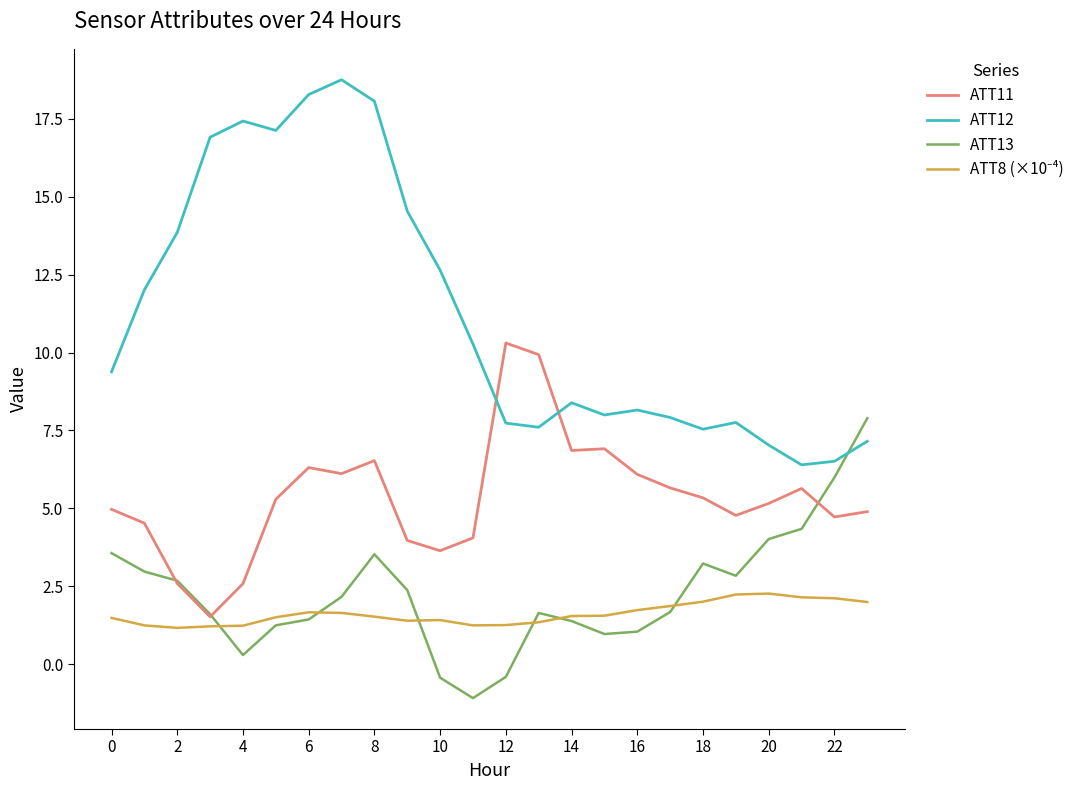

Which series ends up on top after the final intersection of ATT13 and ATT12?

ATT13